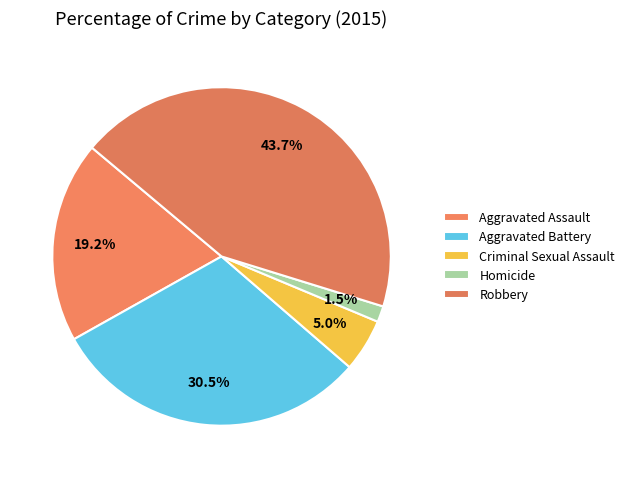

Approximately how many times larger is the value at Aggravated Battery compared to Robbery?

0.7